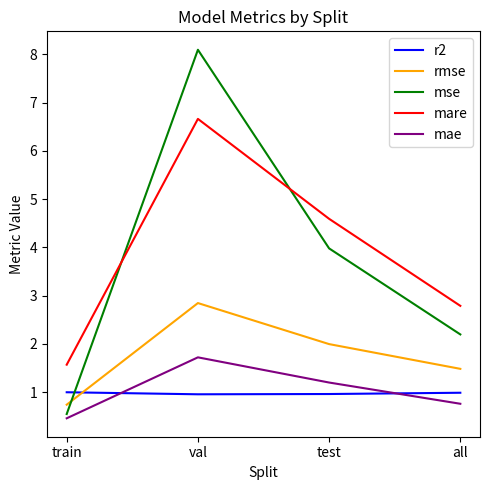

Does the chart display data point markers on the line(s)?

No